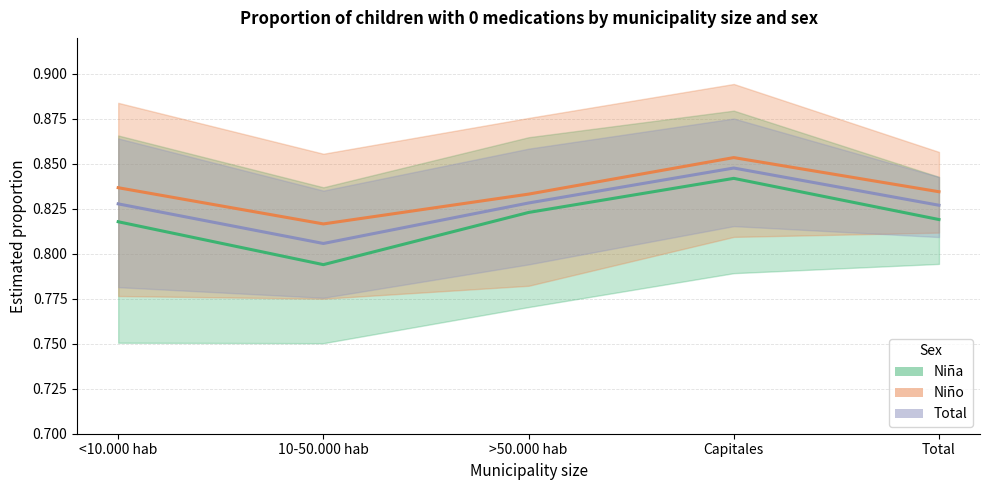

Count the Total values in the range 0 to 1.

5